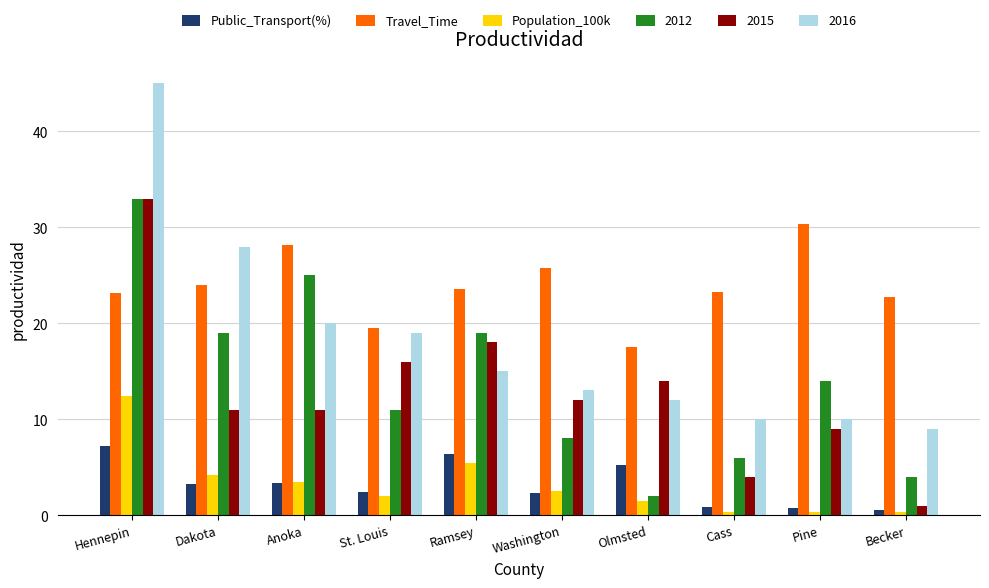

What is the difference between the second highest and minimum values in the 2015 series?

17.0